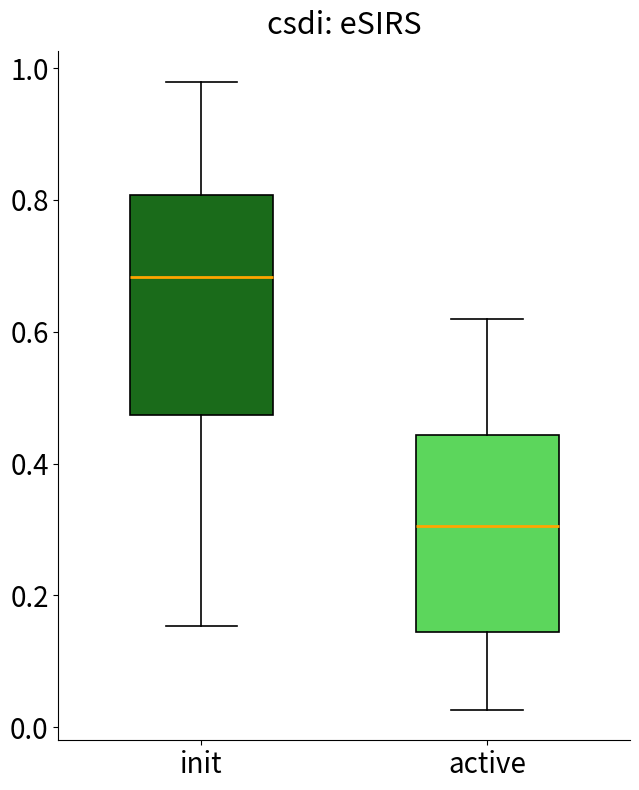

Comparing the boxes themselves (not the whiskers), which one is the tallest?

init